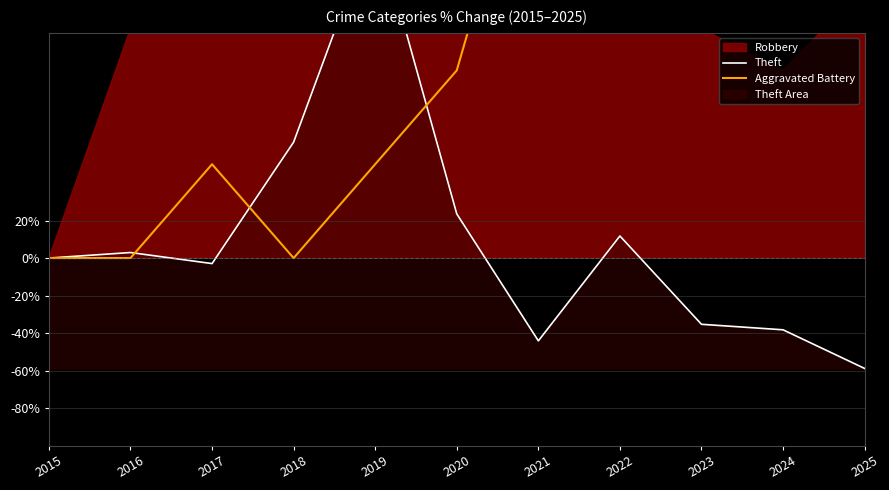

What is the total value across all series at 2024?

461.8